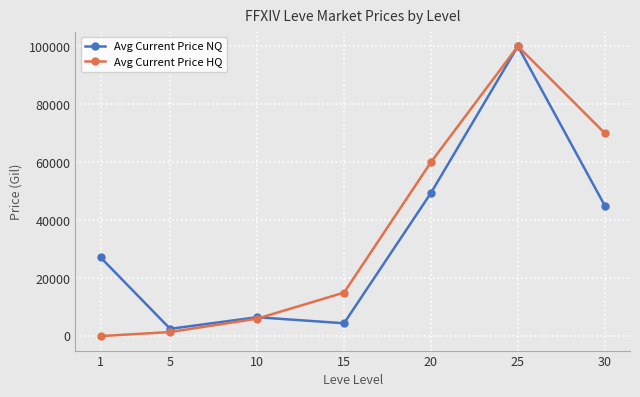

Where is the first local maximum for Avg Current Price HQ?

25